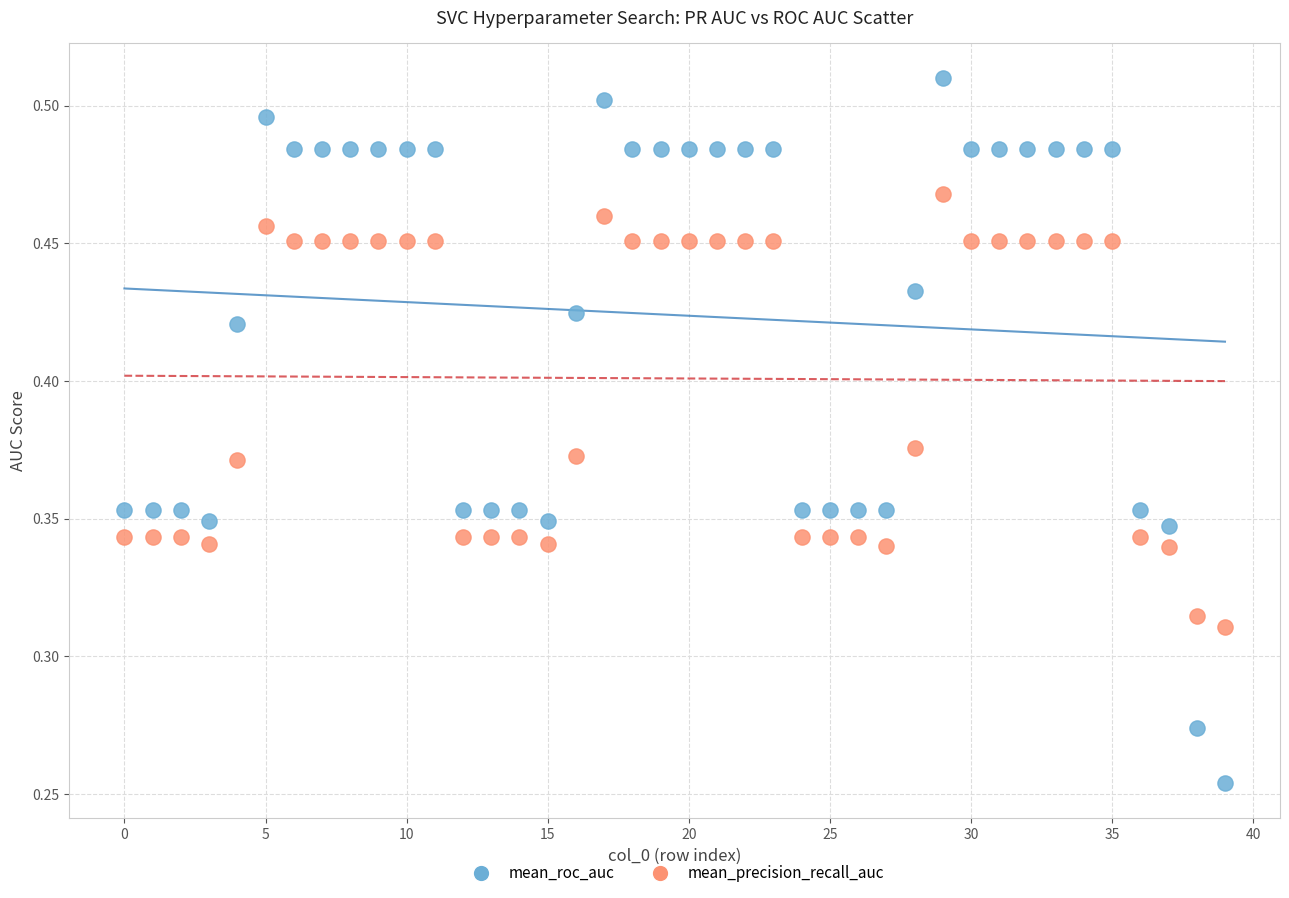

Which series reaches the minimum Y coordinate?

mean_roc_auc